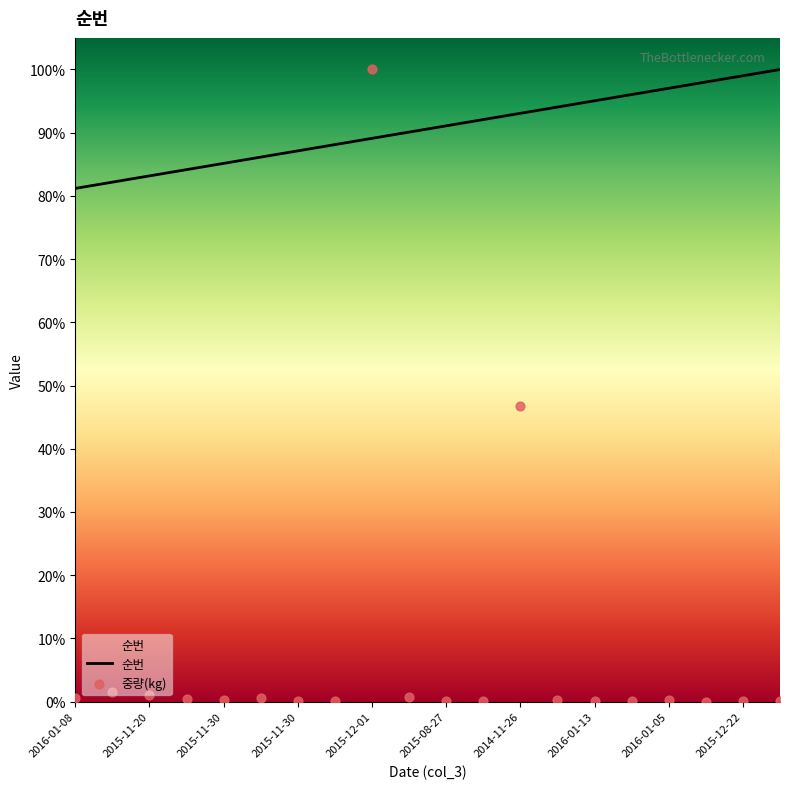

At how many categories does at least one series exceed 0?

20